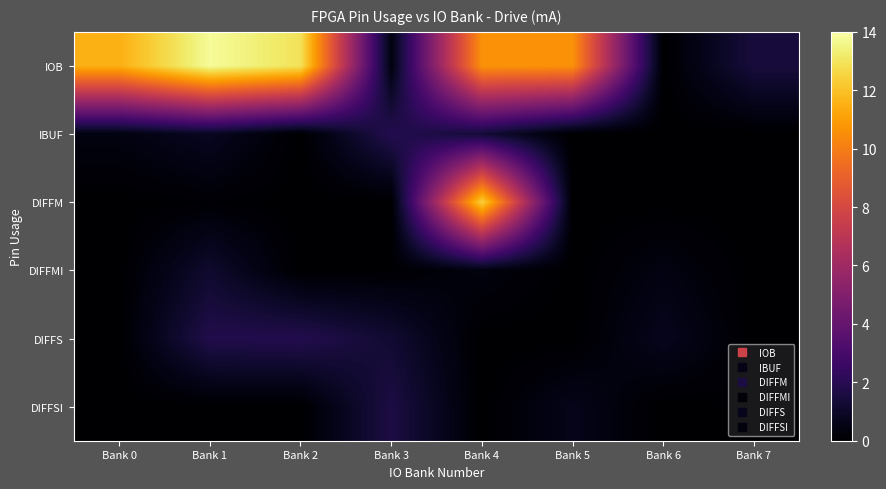

Reading left to right, what are all the values shown in this chart?

IOB: Bank 0=11.5	Bank 1=13.8	Bank 2=12.9	Bank 3=0.4	Bank 4=10.6	Bank 5=10.6	Bank 6=0.0	Bank 7=1.5
IBUF: Bank 0=0.4	Bank 1=0.8	Bank 2=0.0	Bank 3=1.9	Bank 4=1.3	Bank 5=0.0	Bank 6=0.0	Bank 7=0.0
DIFFM: Bank 0=0.0	Bank 1=0.1	Bank 2=0.0	Bank 3=0.0	Bank 4=12.4	Bank 5=0.0	Bank 6=0.0	Bank 7=0.0
DIFFMI: Bank 0=0.0	Bank 1=1.1	Bank 2=0.0	Bank 3=0.1	Bank 4=0.4	Bank 5=0.0	Bank 6=0.4	Bank 7=0.0
DIFFS: Bank 0=0.0	Bank 1=1.8	Bank 2=1.9	Bank 3=1.2	Bank 4=0.0	Bank 5=0.0	Bank 6=0.7	Bank 7=0.0
DIFFSI: Bank 0=0.0	Bank 1=0.0	Bank 2=0.0	Bank 3=1.6	Bank 4=0.0	Bank 5=0.7	Bank 6=0.0	Bank 7=0.1